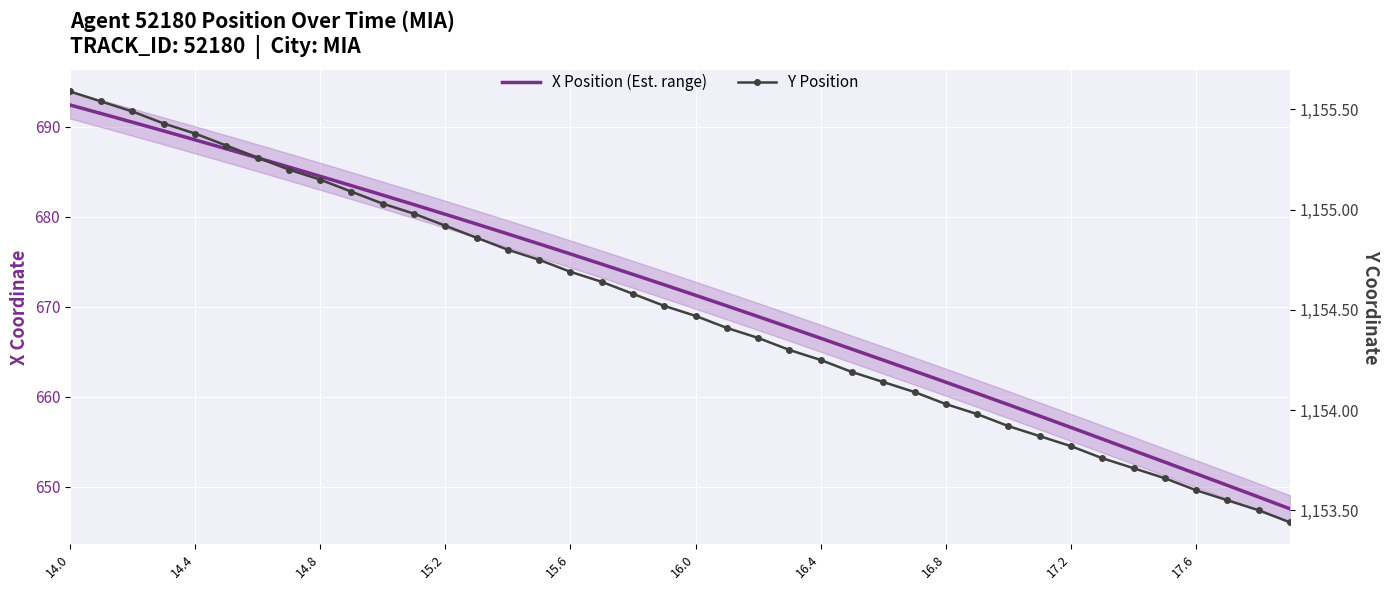

True or false: Y Position and X Position (Est. range) cross at least once.

False